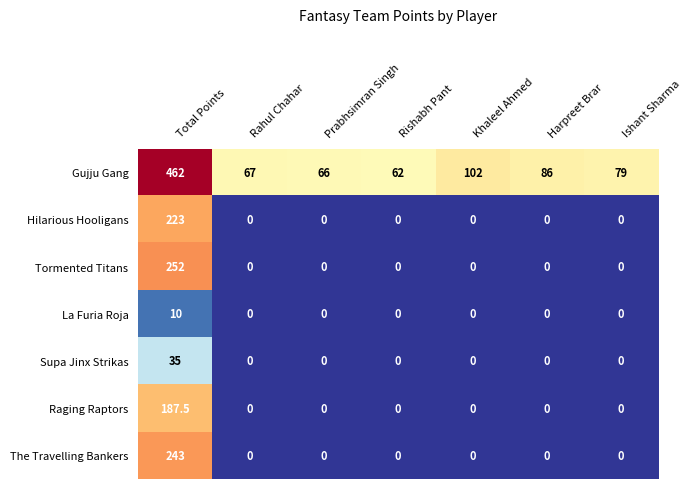

How many series are shown in this chart?

7